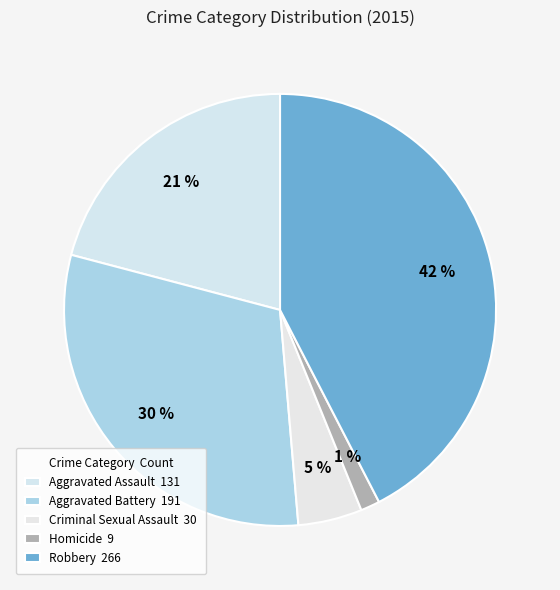

What percentage is the Criminal Sexual Assault slice, to the nearest percent?

5%